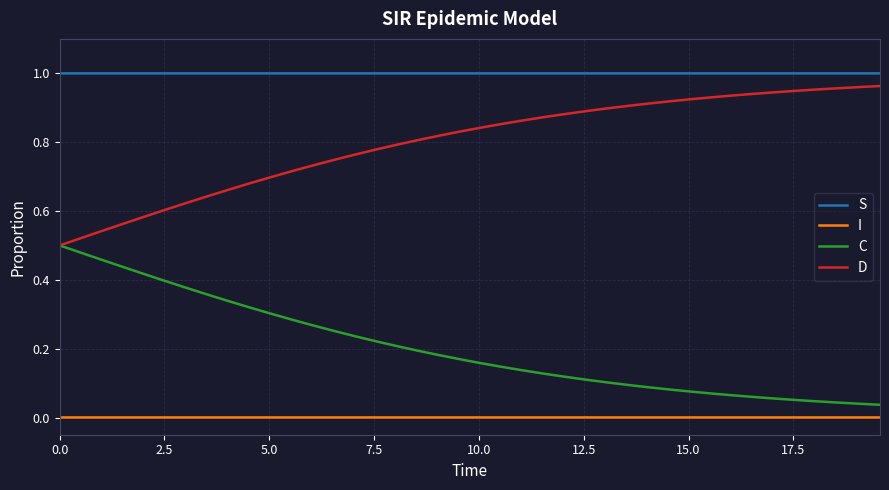

Which series has the largest total across all categories?

S